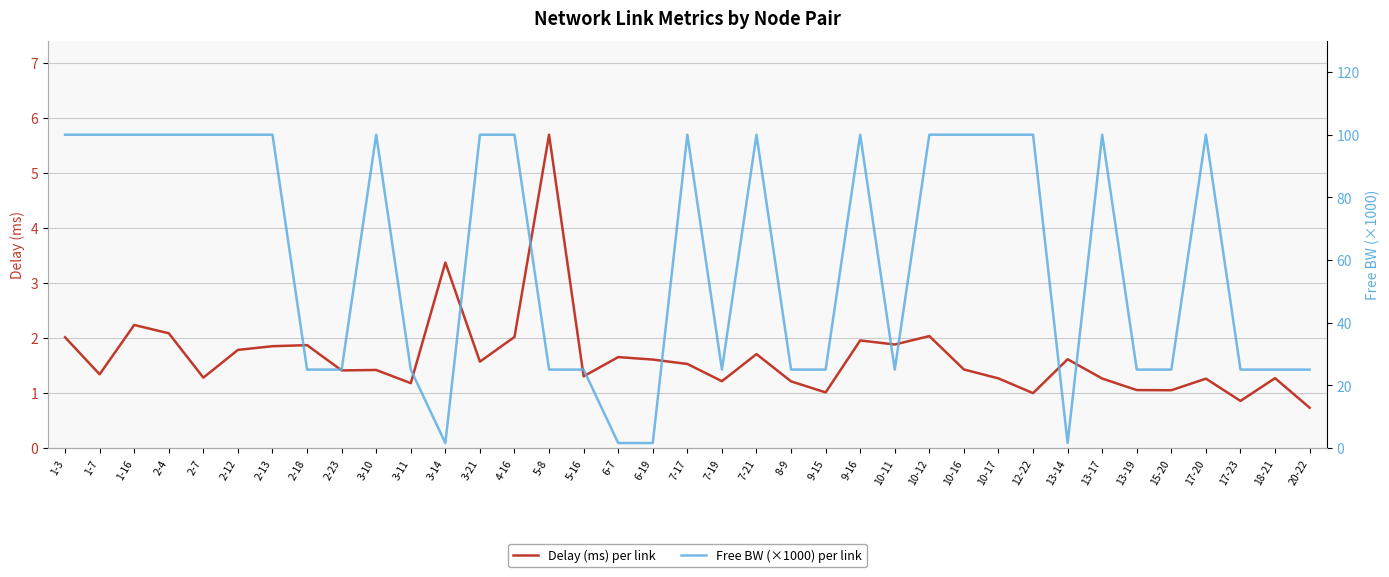

Reading left to right, list all the values displayed in this chart.

Delay (ms) per link: 2.0	1.3	2.2	2.1	1.3	1.8	1.8	1.9	1.4	1.4	1.2	3.4	1.6	2.0	5.7	1.3	1.6	1.6	1.5	1.2	1.7	1.2	1.0	2.0	1.9	2.0	1.4	1.3	1.0	1.6	1.3	1.1	1.0	1.3	0.9	1.3	0.7
Free BW (×1000) per link: 100.0	100.0	100.0	100.0	100.0	100.0	100.0	25.0	25.0	100.0	25.0	1.5	100.0	100.0	25.0	25.0	1.5	1.5	100.0	25.0	100.0	25.0	25.0	100.0	25.0	100.0	100.0	100.0	100.0	1.5	100.0	25.0	25.0	100.0	25.0	25.0	25.0